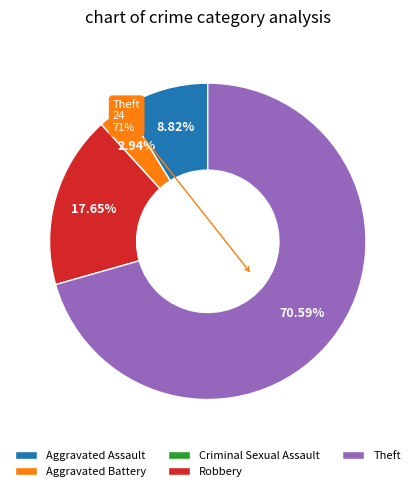

Which has a higher value, Robbery or Aggravated Battery?

Robbery